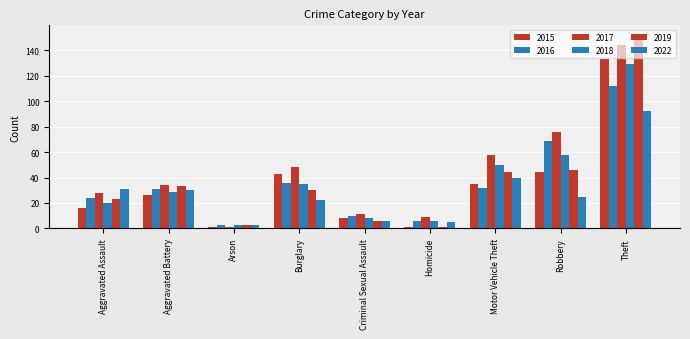

How many bars are there in each group?

6